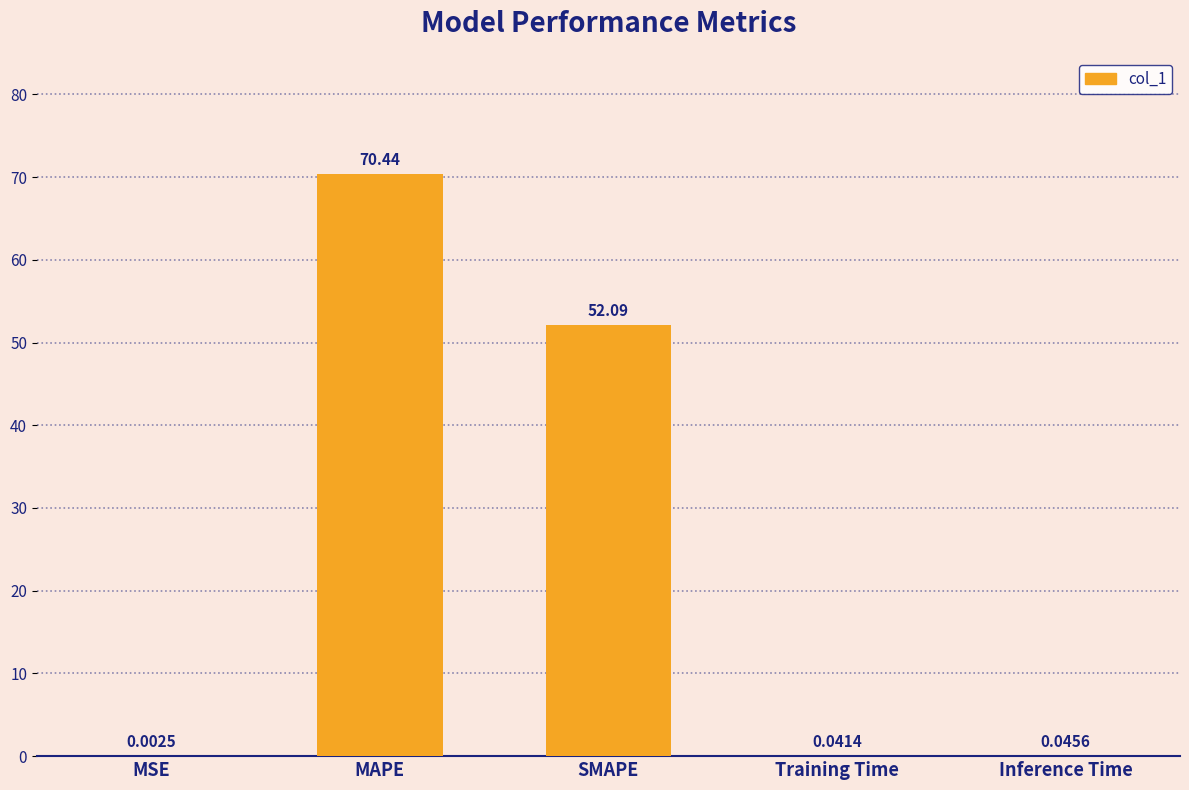

Which label corresponds to the largest value in the chart?

MAPE